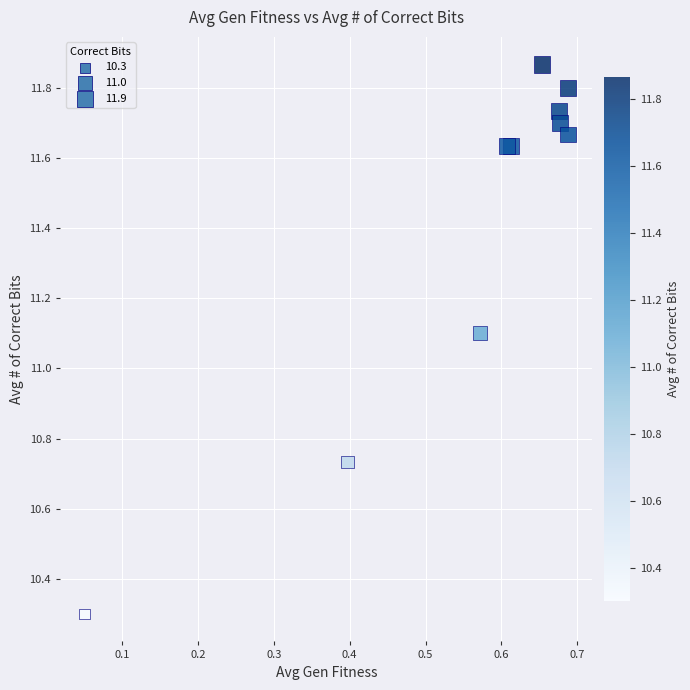

What Y value in the scatter plot is closest to 11?

11.1